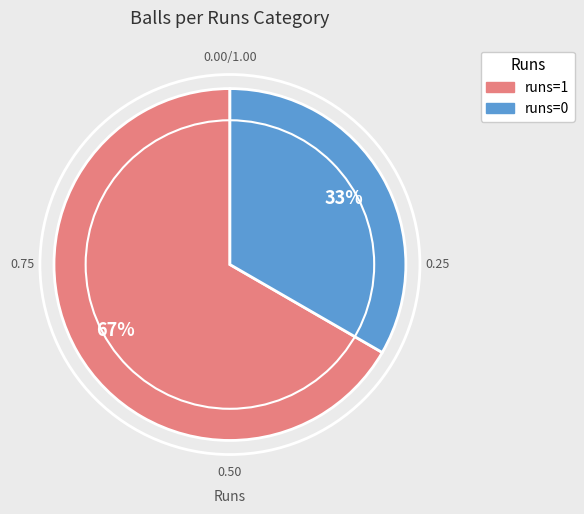

Is there any slice that represents more than half of the pie?

Yes